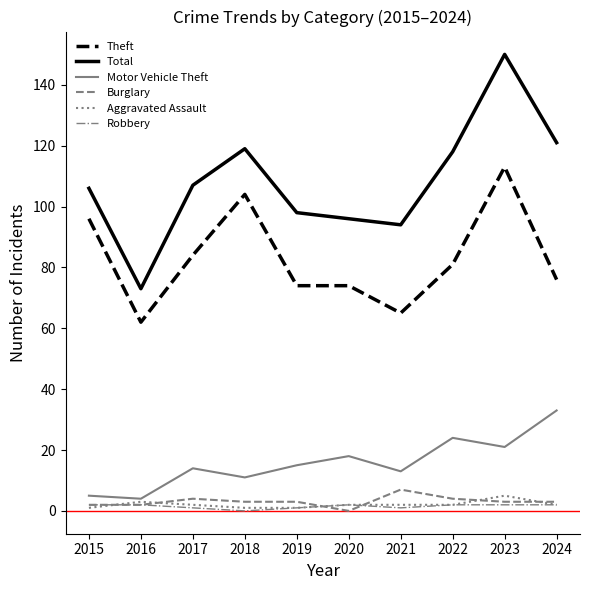

True or false: Theft has a value of 65 at 2021.

True